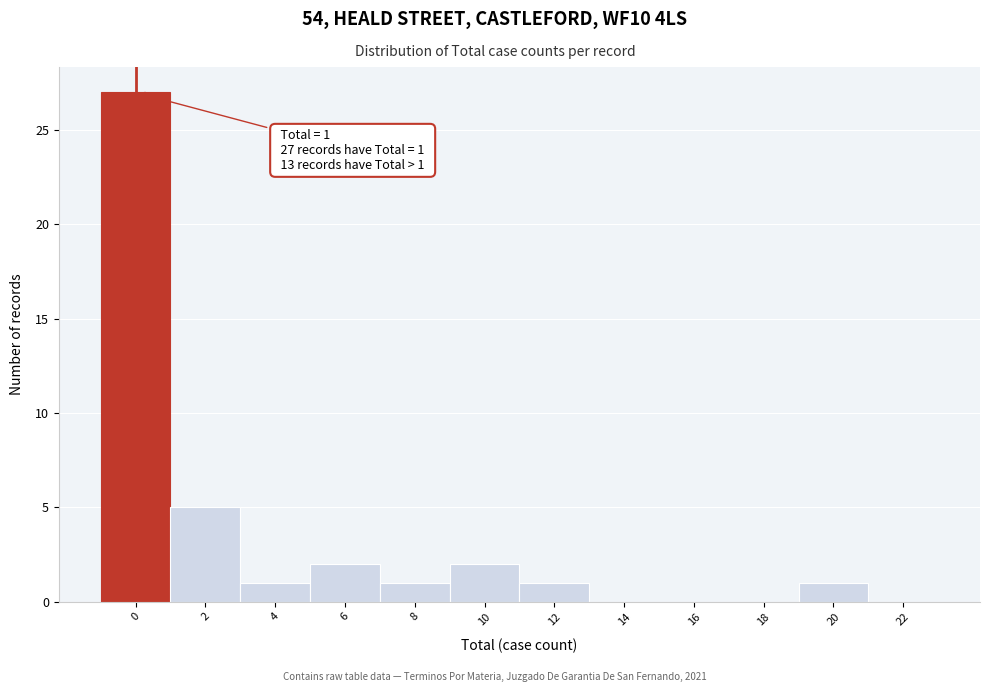

Reading right to left, what are all the values shown in this chart?

22=0	20=1	18=0	16=0	14=0	12=1	10=2	8=1	6=2	4=1	2=5	0=27